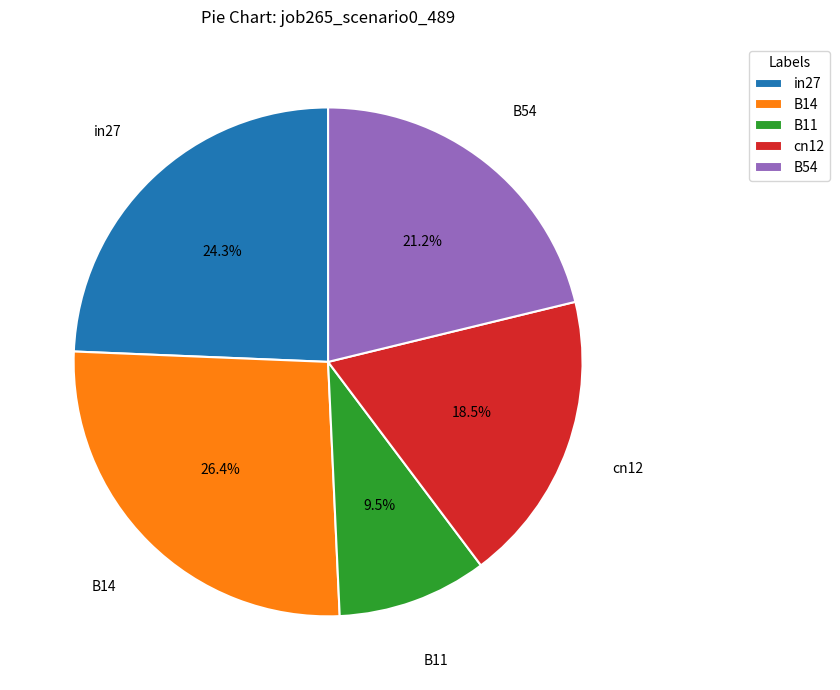

To the nearest percent, what is the difference between the B14 and B11 slice percentages?

17%